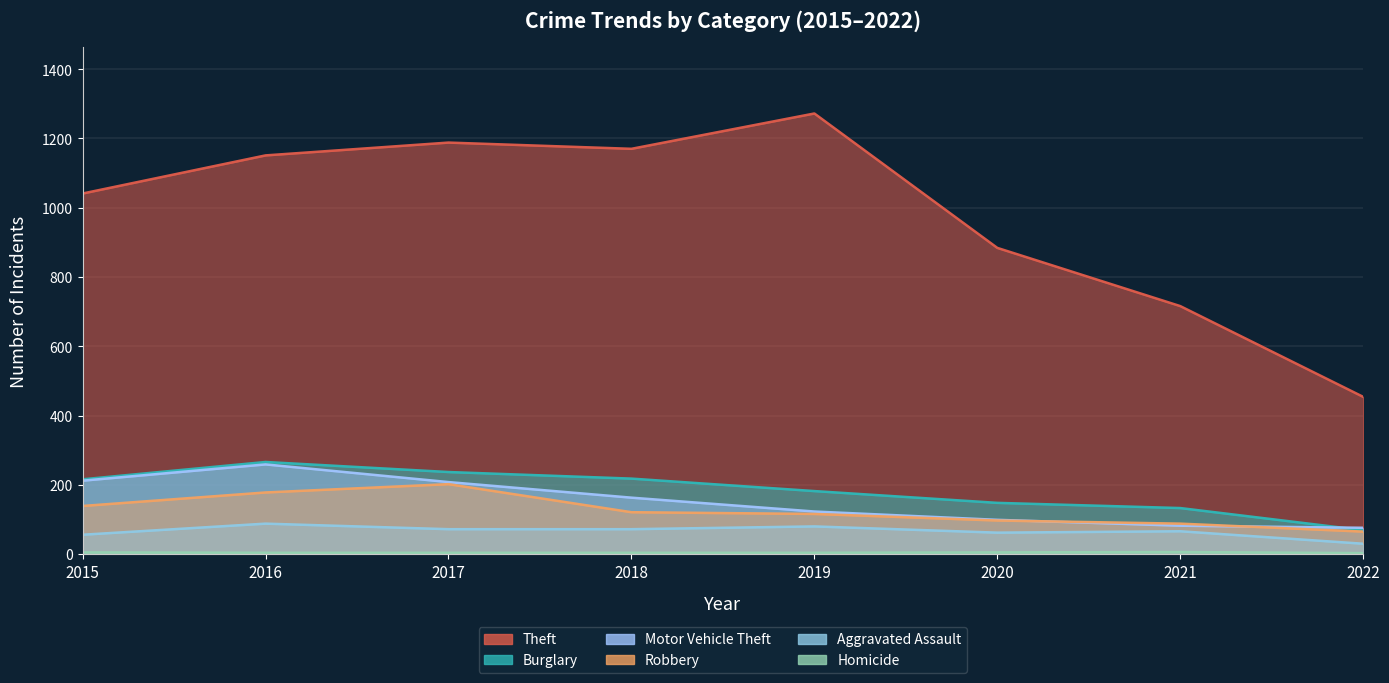

True or false: Robbery and Burglary cross at least once.

False